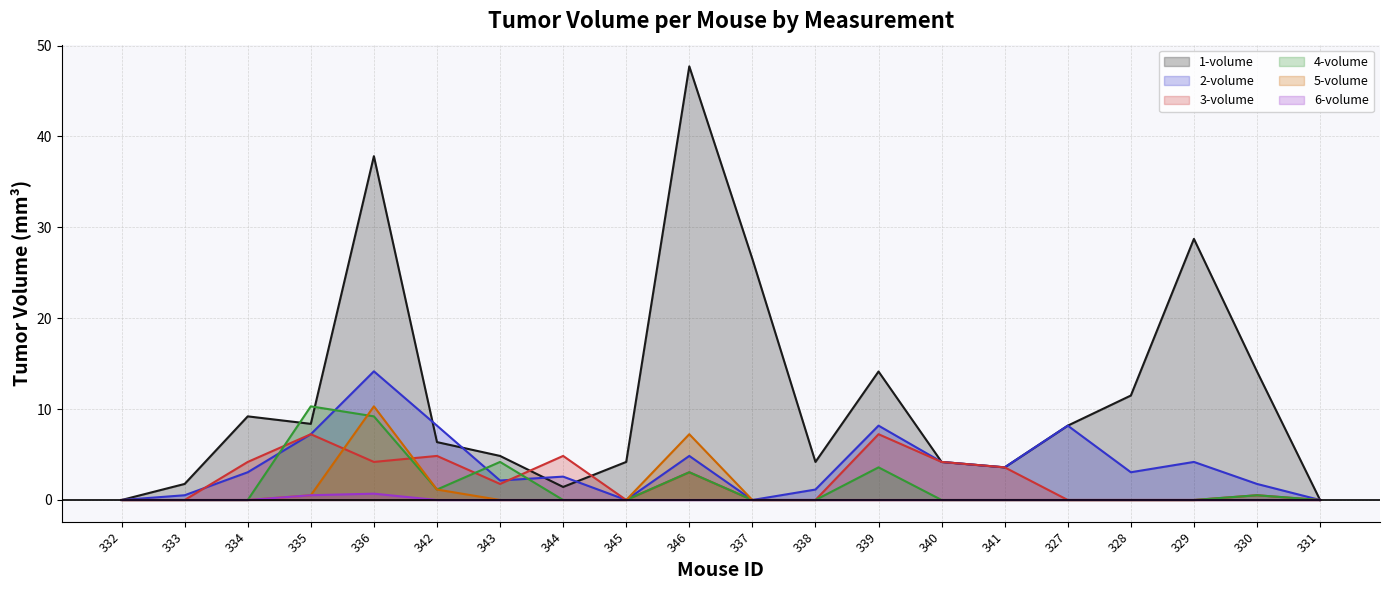

How many lines are shown in the chart?

6